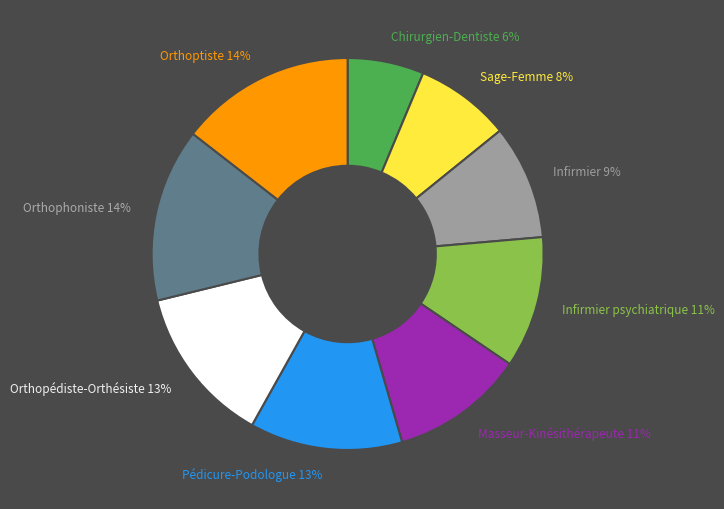

Combined, do Orthophoniste and Infirmier psychiatrique account for over 50%?

No